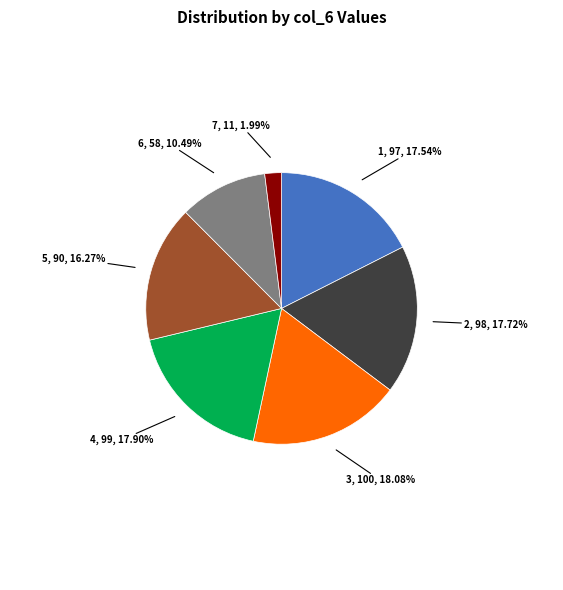

Is there a majority slice in this chart?

No